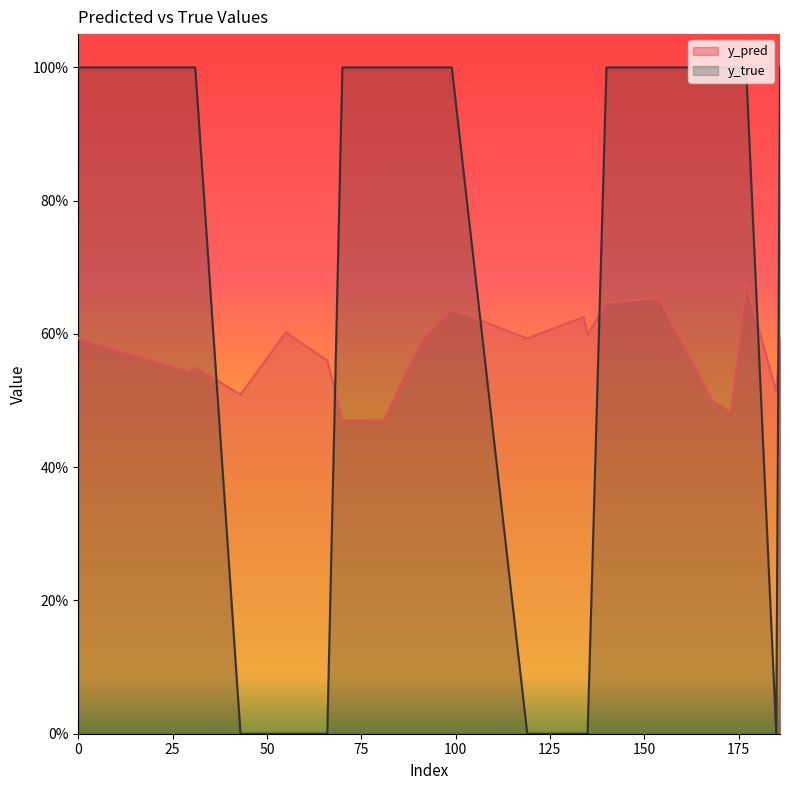

After their last crossing, which series has the higher values: y_true or y_pred?

y_true